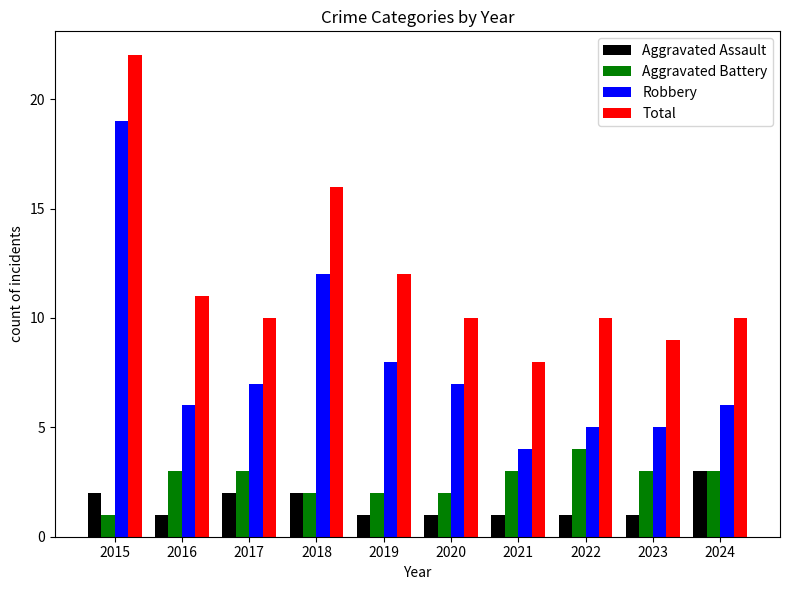

What is the greatest value displayed?

22